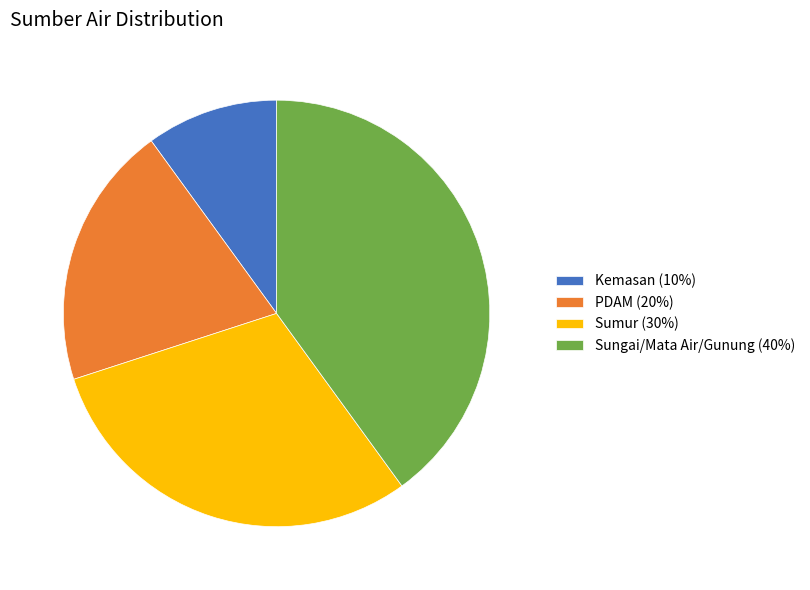

True or false: PDAM accounts for 32% of the total.

False